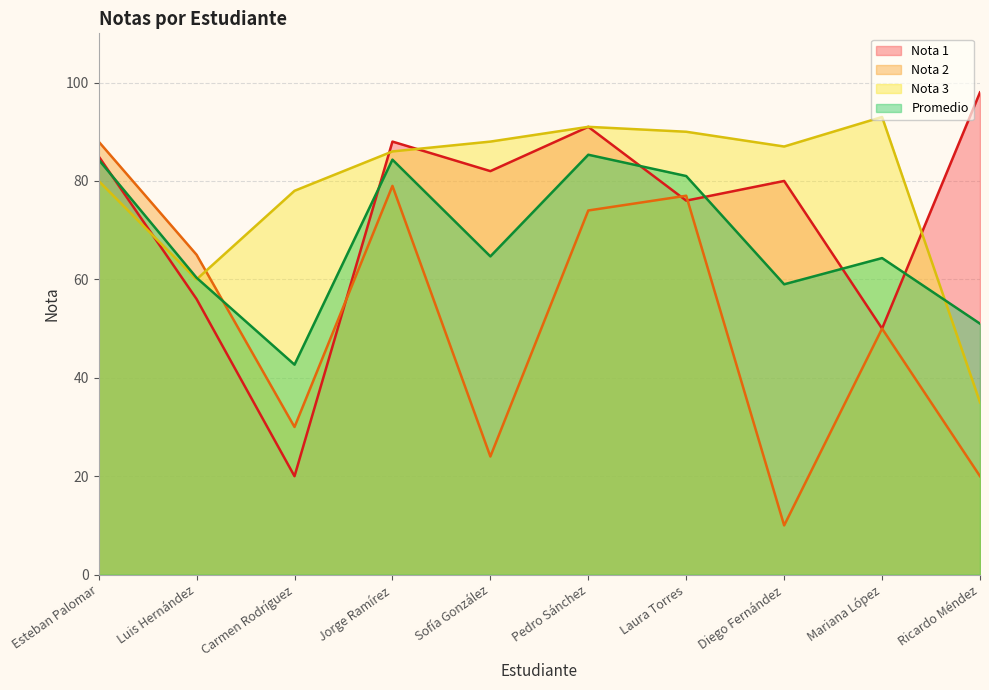

Reading left to right, list all the values displayed in this chart.

Nota 1: 85.0	56.0	20.0	88.0	82.0	91.0	76.0	80.0	50.0	98.0
Nota 2: 88.0	65.0	30.0	79.0	24.0	74.0	77.0	10.0	50.0	20.0
Nota 3: 80.0	60.0	78.0	86.0	88.0	91.0	90.0	87.0	93.0	35.0
Promedio: 84.3	60.3	42.7	84.3	64.7	85.3	81.0	59.0	64.3	51.0